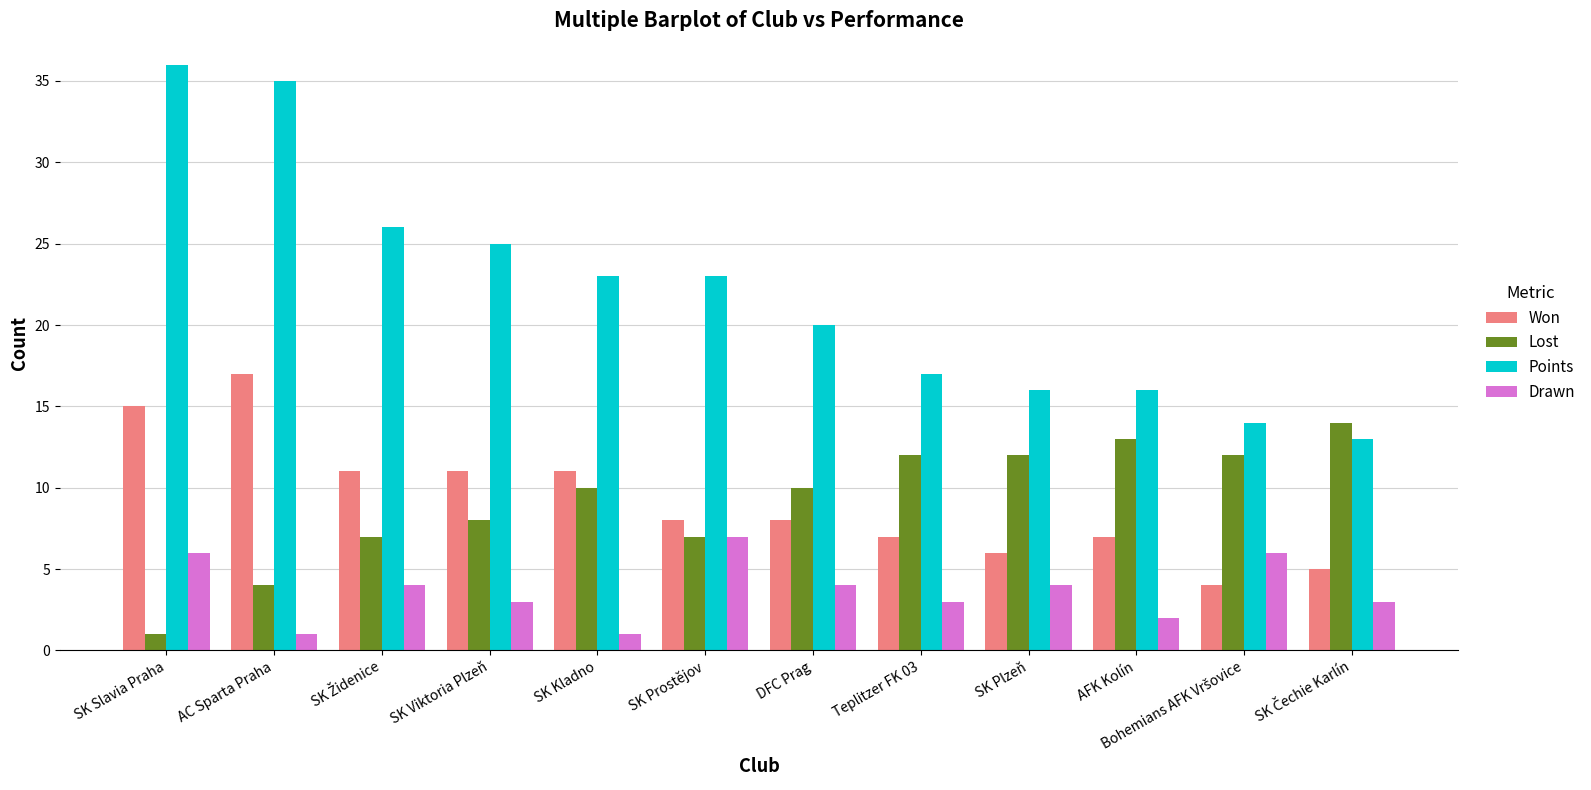

True or false: Drawn has a value of 7 at SK Plzeň.

False